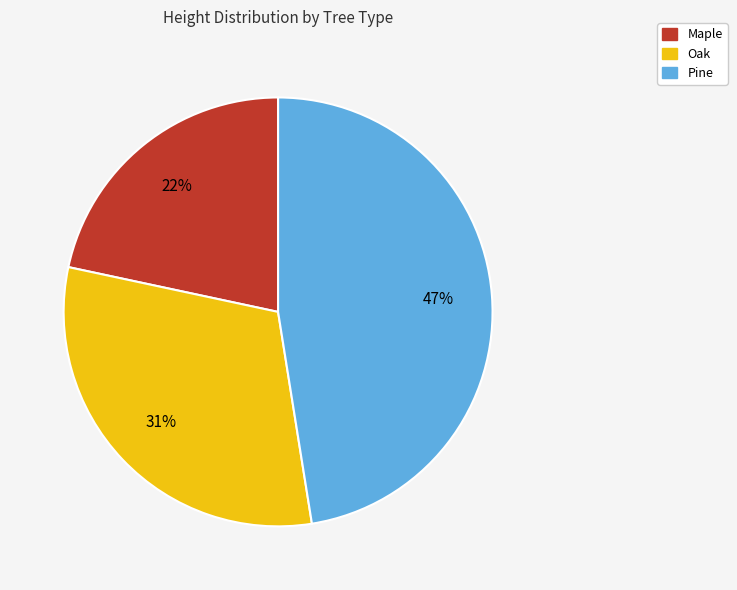

What is the ratio of the value at Maple to the value at Pine?

0.5